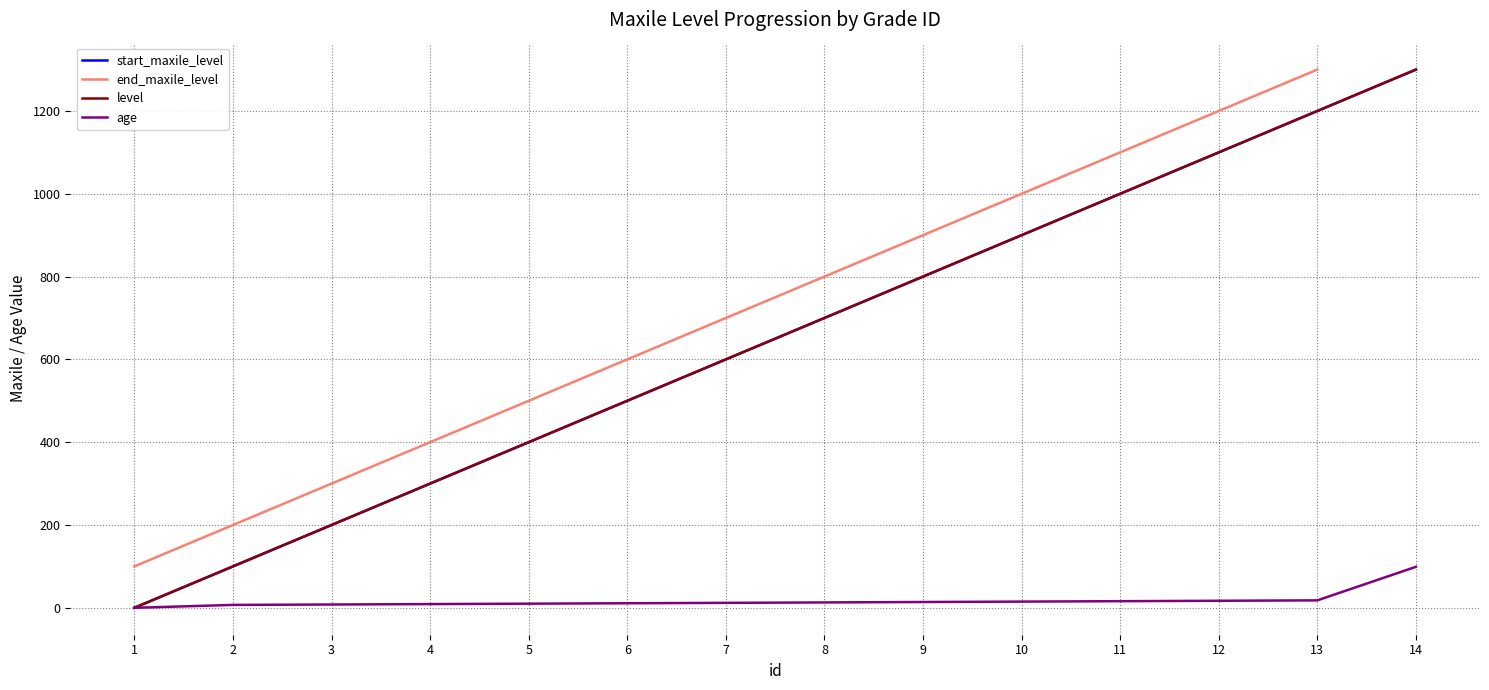

How many data points does each series have?

14